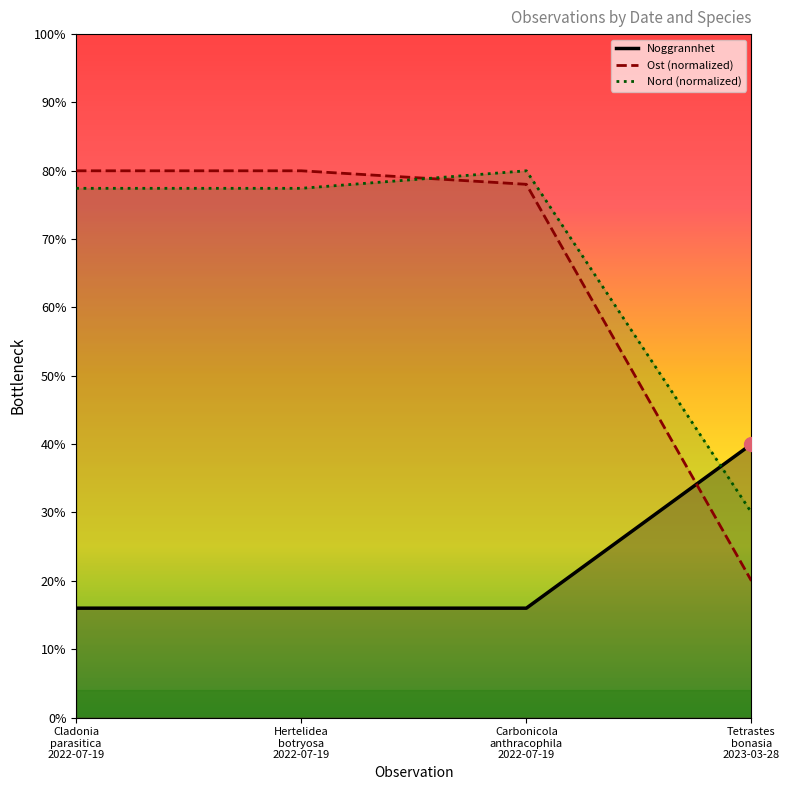

How many series are shown in this chart?

3